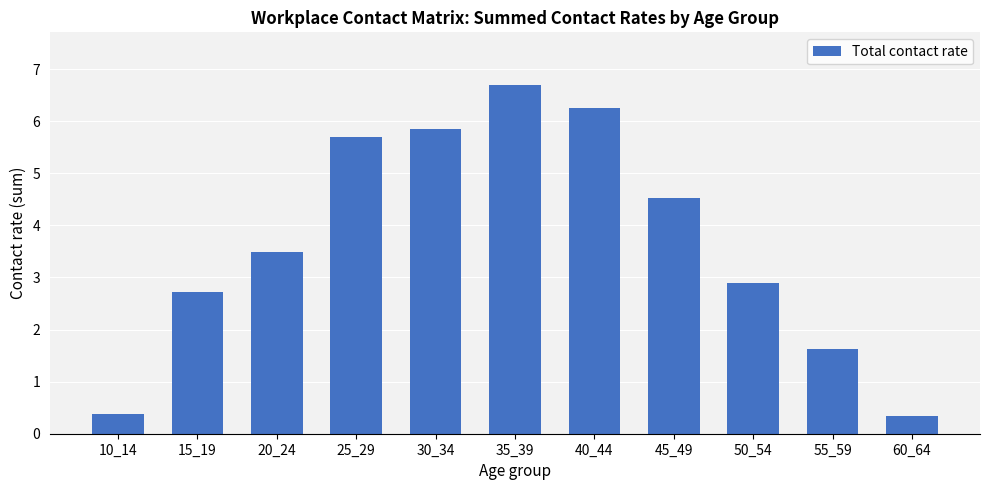

The chart shows a value of 5.7 at 25_29. True or false?

True